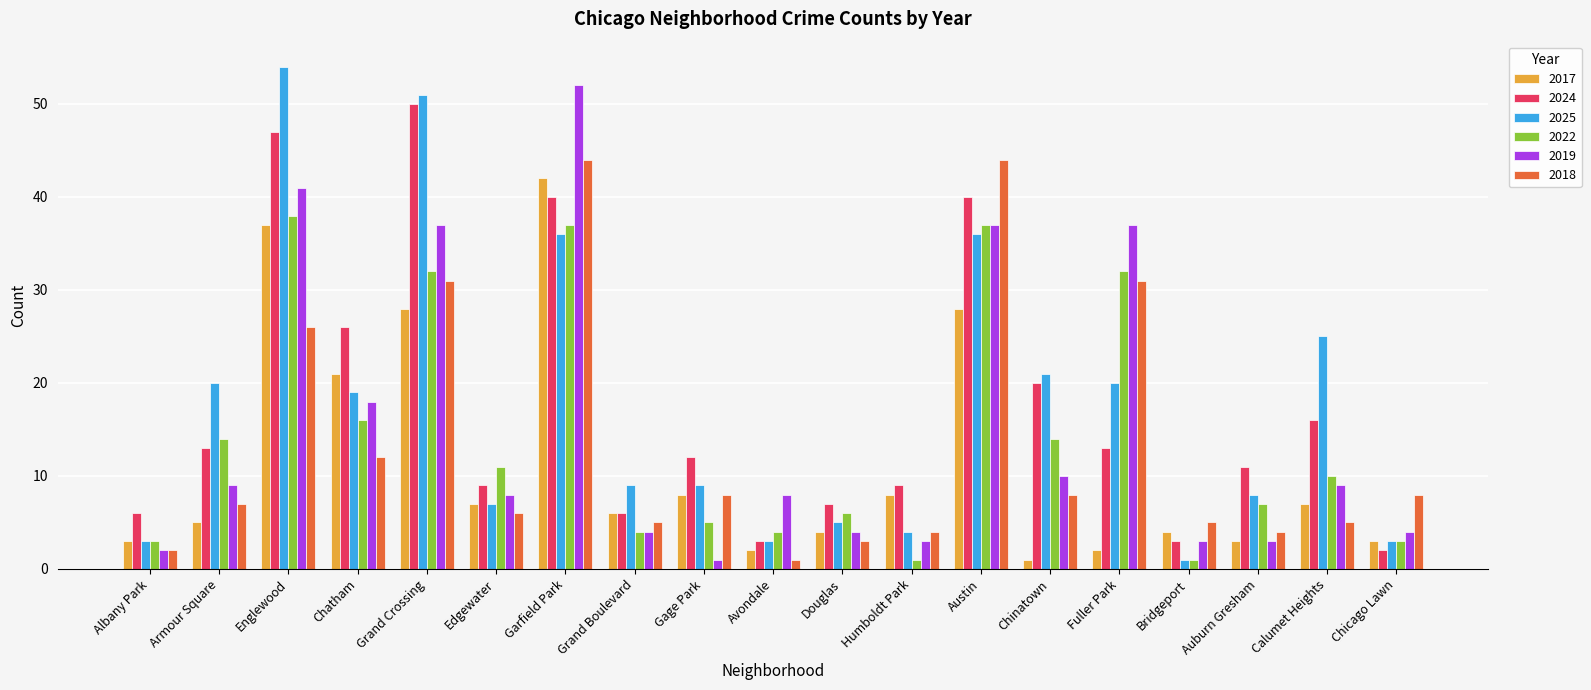

How many bars are there in total?

114